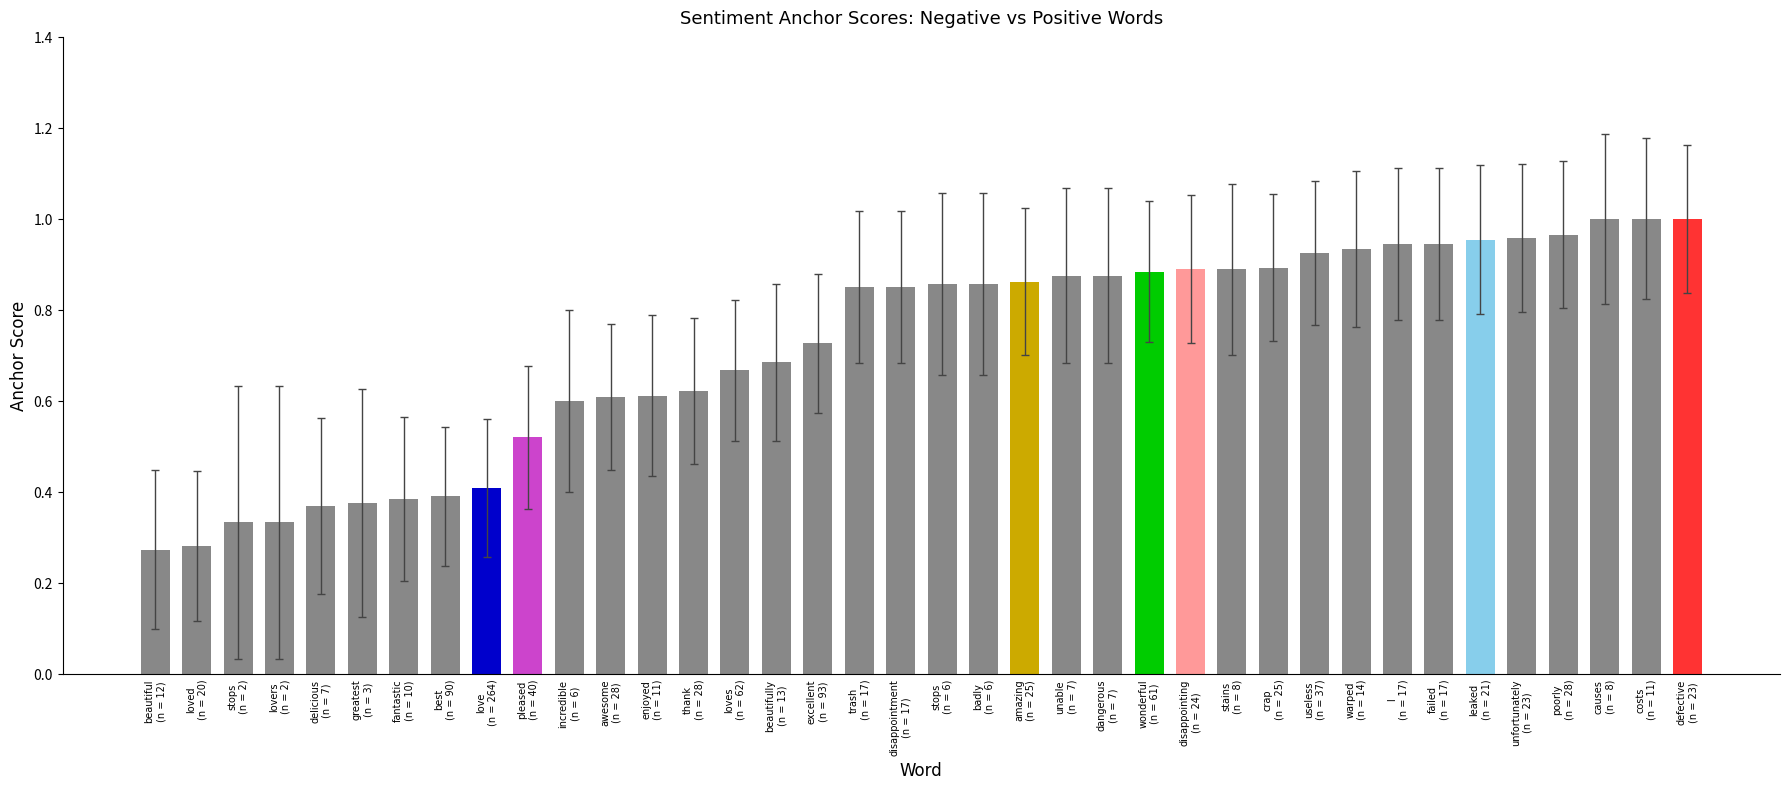

What is the sum of all values?

27.4